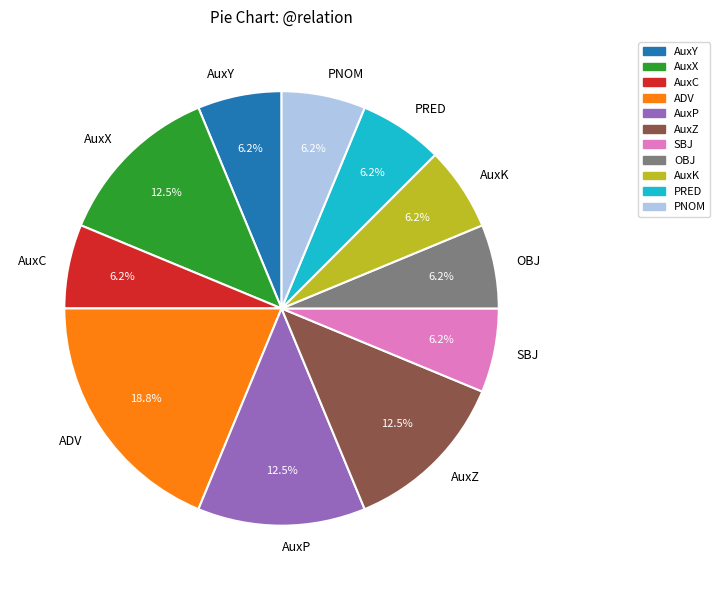

What percentage is the SBJ slice, to the nearest percent?

6%